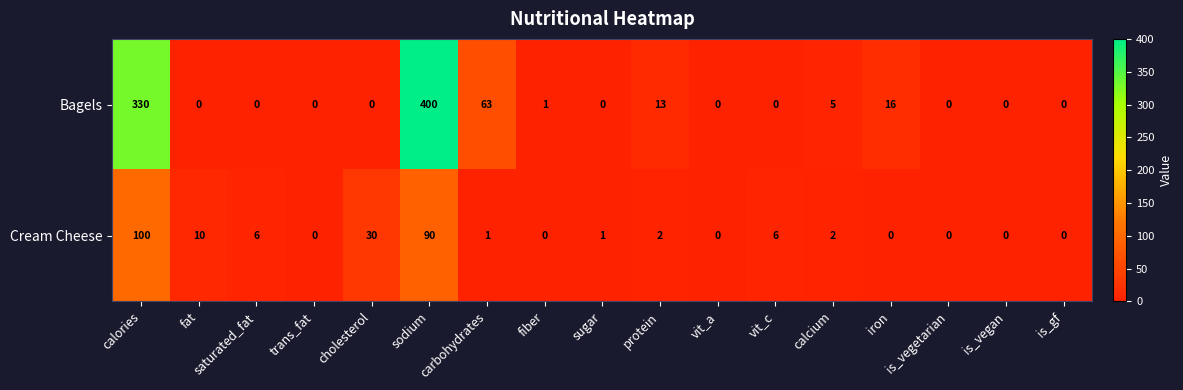

What is the spread (max minus min) of values at cholesterol?

30